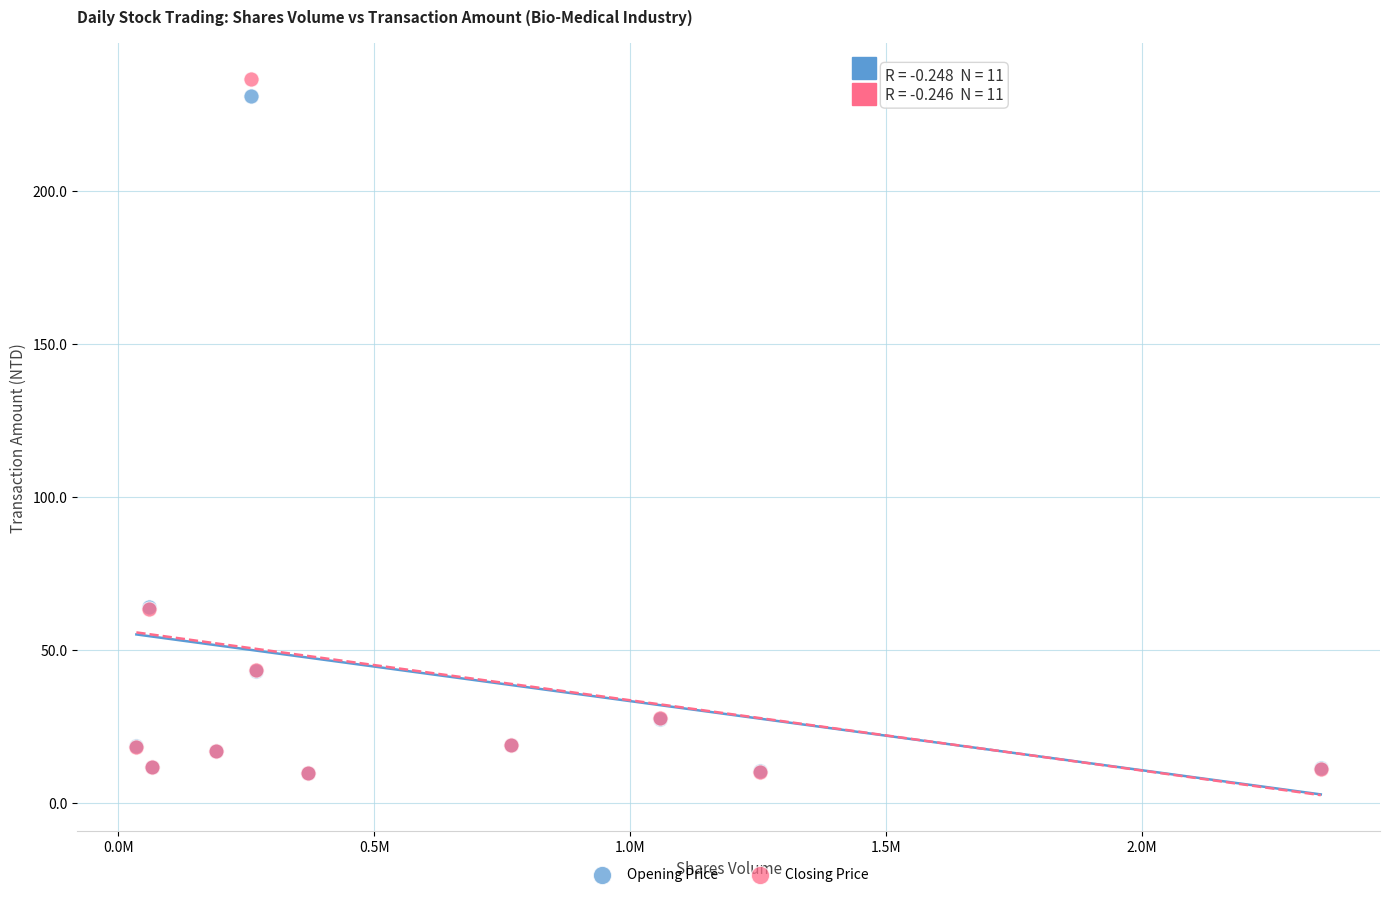

Which series contains the highest Y value?

Closing Price